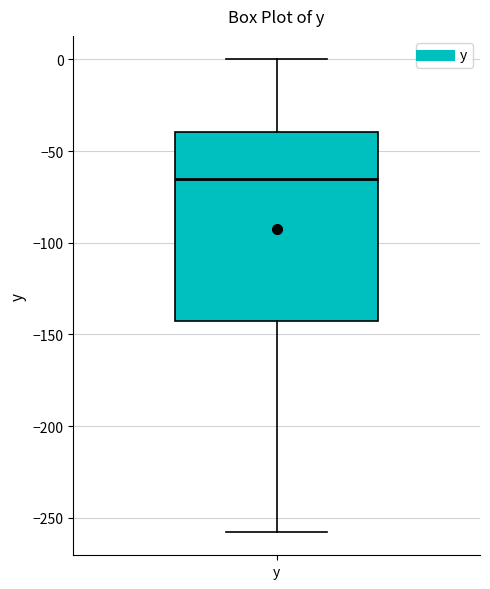

Where is the upper edge of the box for y on the y-axis? The values are not printed on the chart, so give them approximately, as read against the axis.

-40